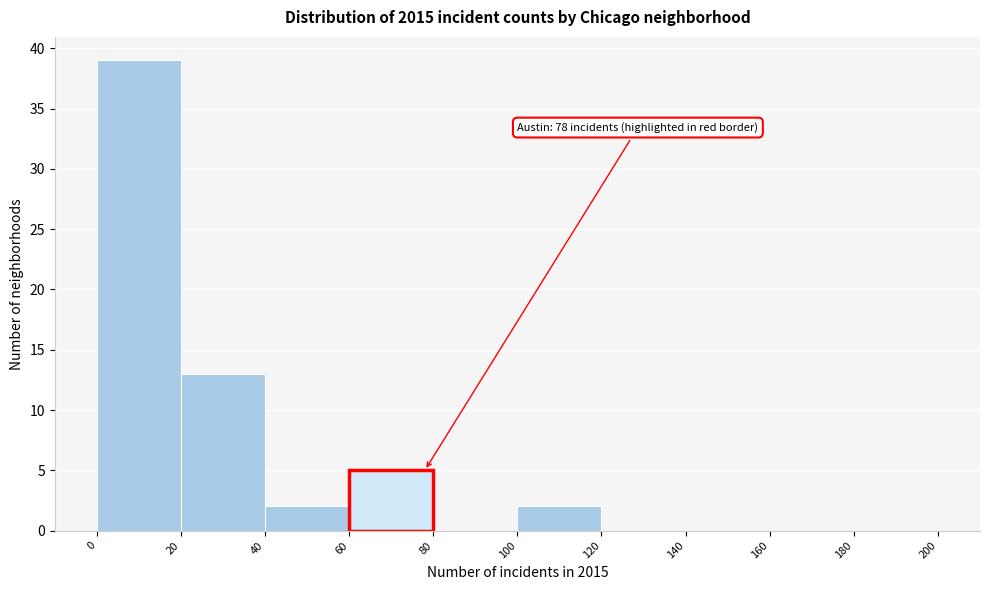

Over which range of the x-axis is the bar tallest?

0 to 20